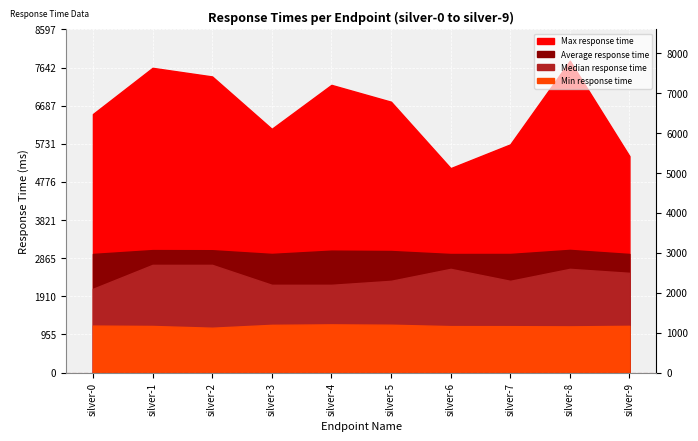

What is the difference between the second highest and minimum values in the Median response time series?

600